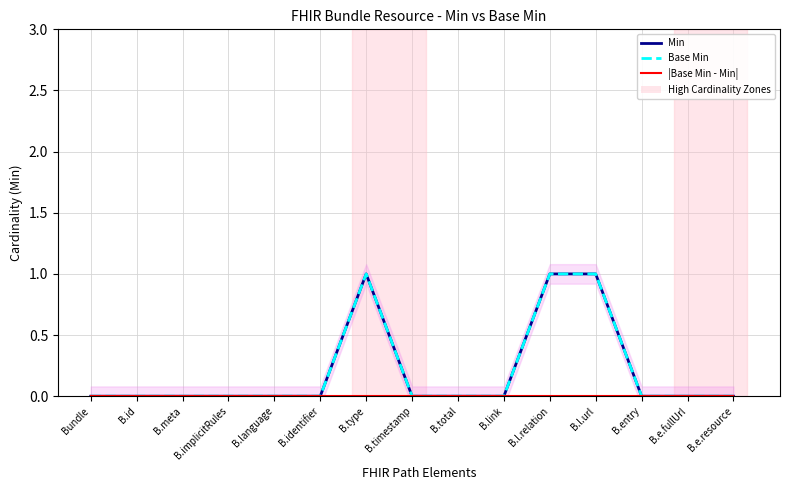

What is the label of the 11th point from the right?

B.language